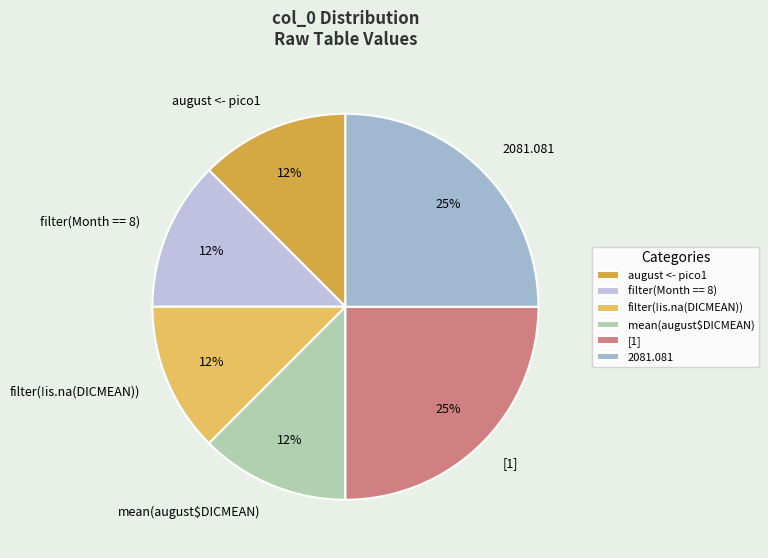

Is it true that [1] is 25% of the pie?

True